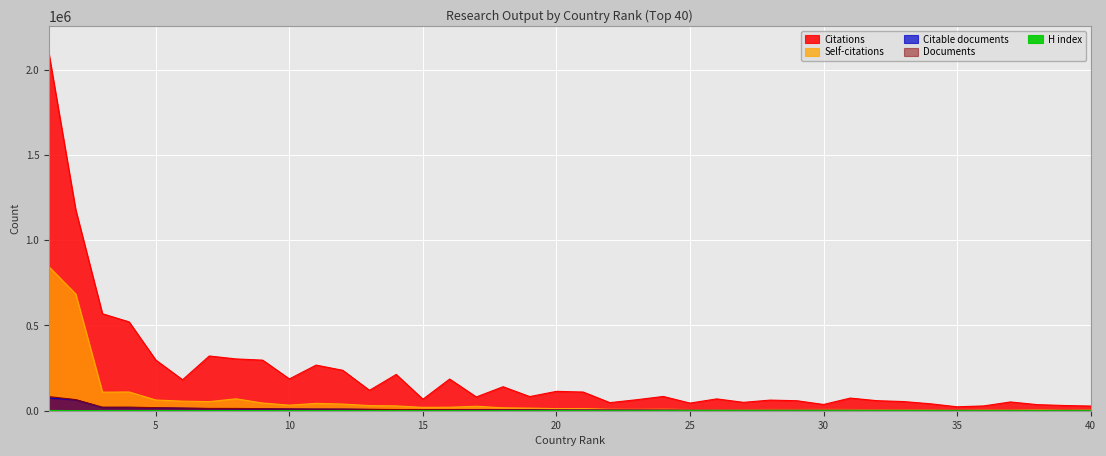

The Citable documents series shows 867 at 38. True or false?

False